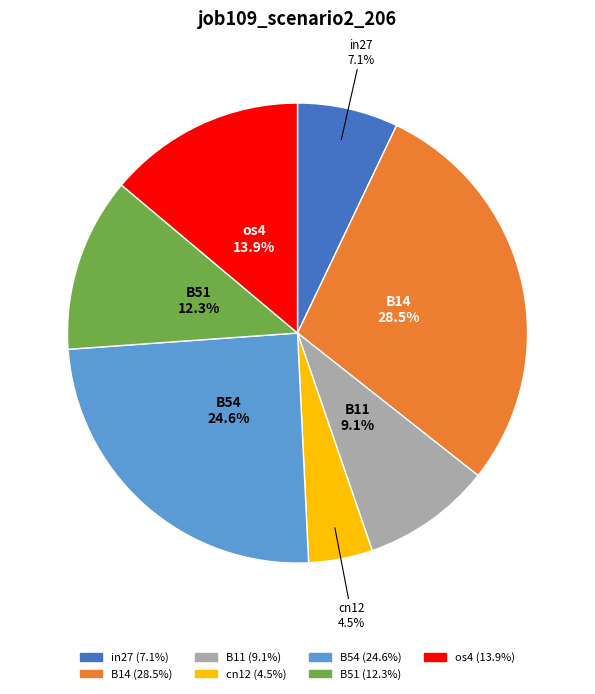

What percentage is the B51 slice, to the nearest percent?

12%